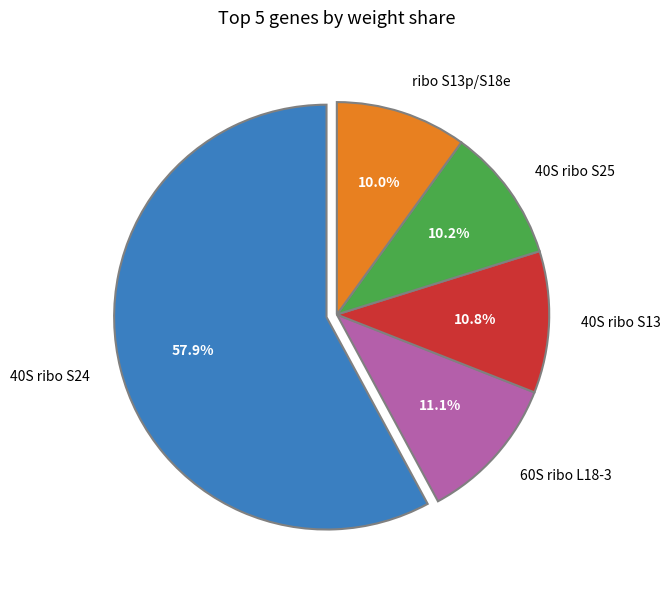

Between 40S ribo S13 and 40S ribo S25, which is larger?

40S ribo S13